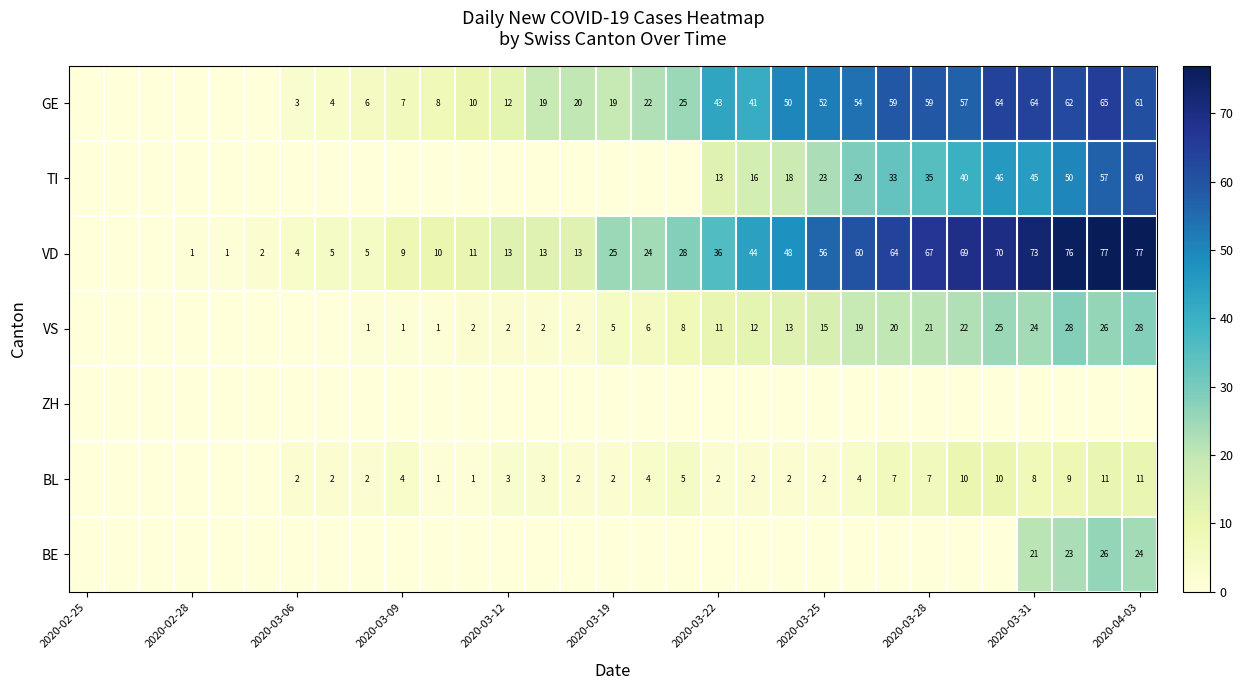

The value of VS at 2020-03-22 is 4. True or false?

False